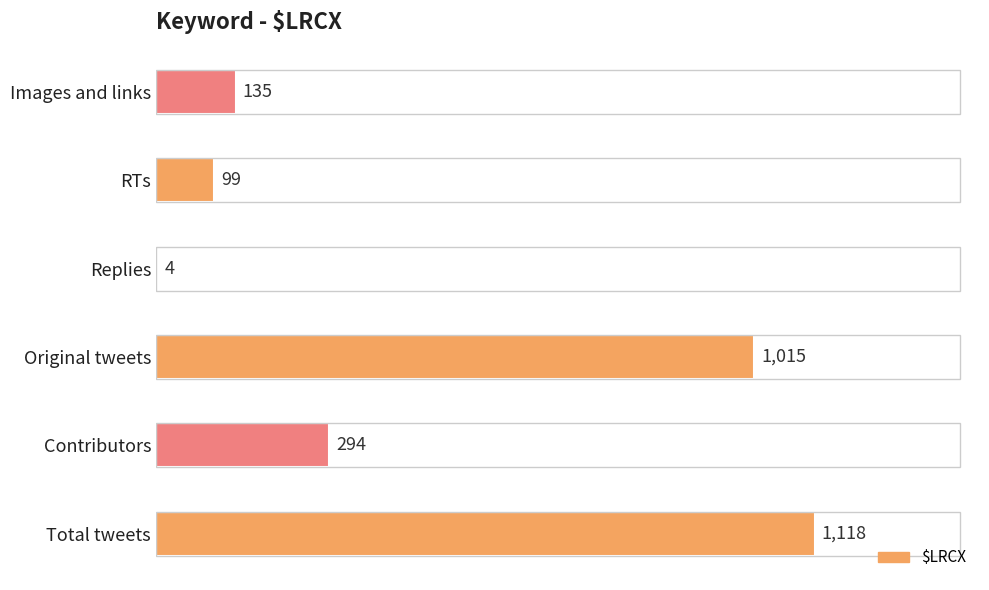

The value at RTs is 47. True or false?

False